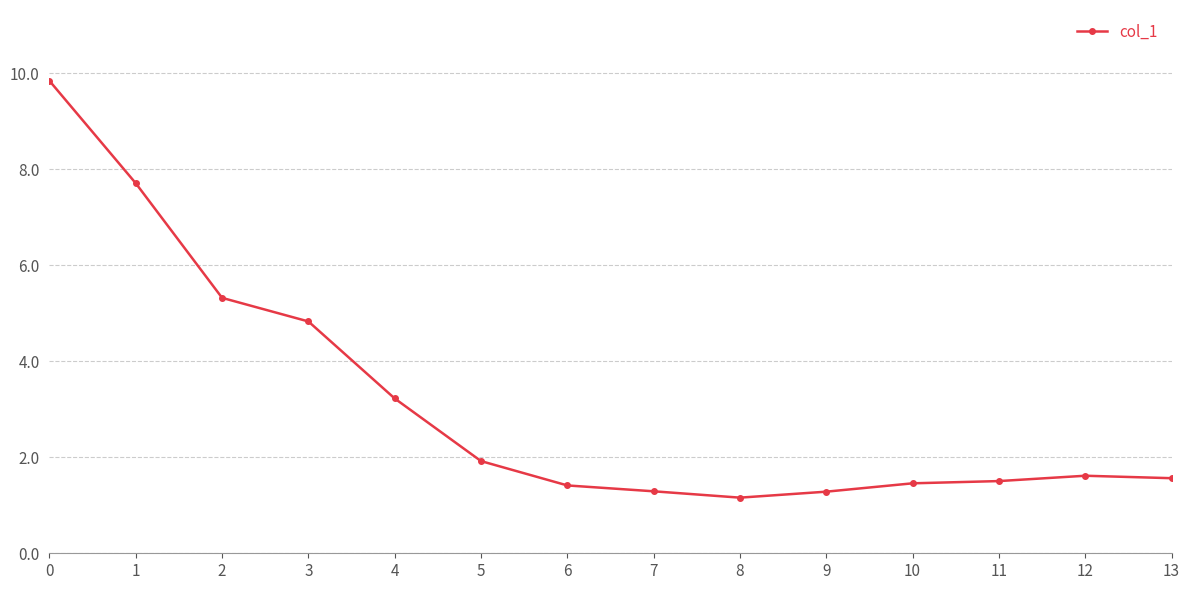

Read the value at 9.

1.3